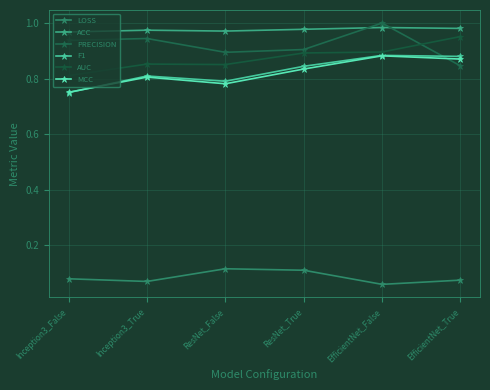

Which category has the highest value in the MCC series?

EfficientNet_False